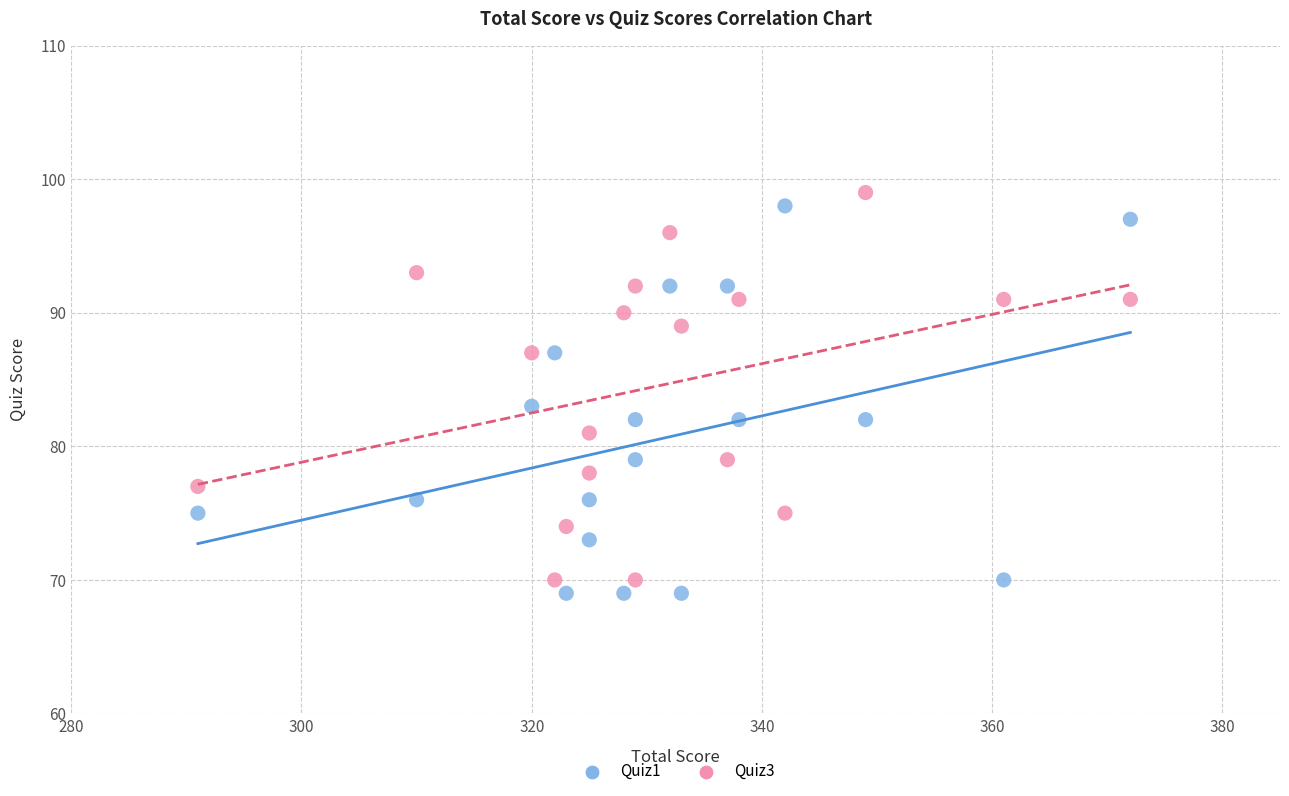

Across all data points, what is the range of Y values (max minus min)?

30